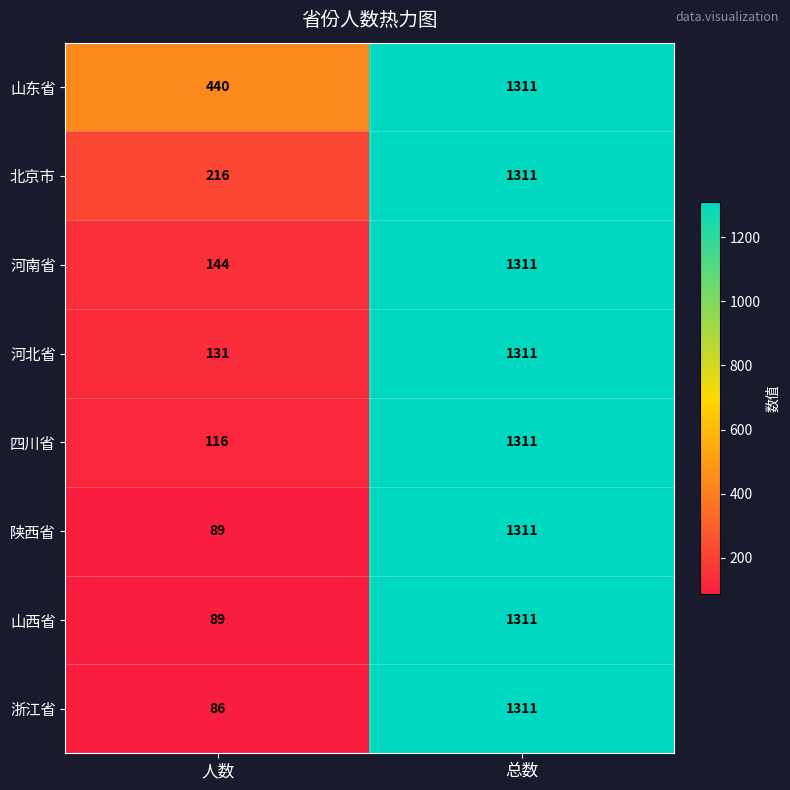

Where is 北京市 nearest to the value 763?

人数